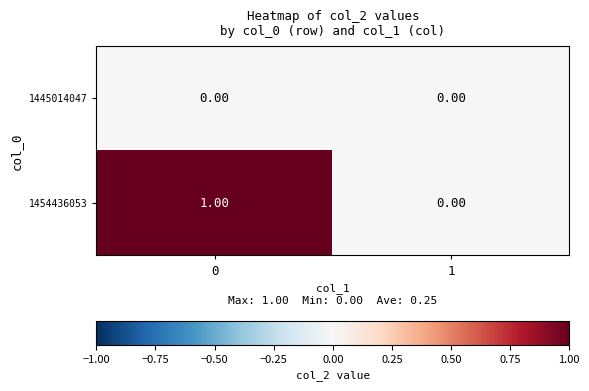

Rank the series by their maximum value, from lowest to highest.

1445014047, 1454436053